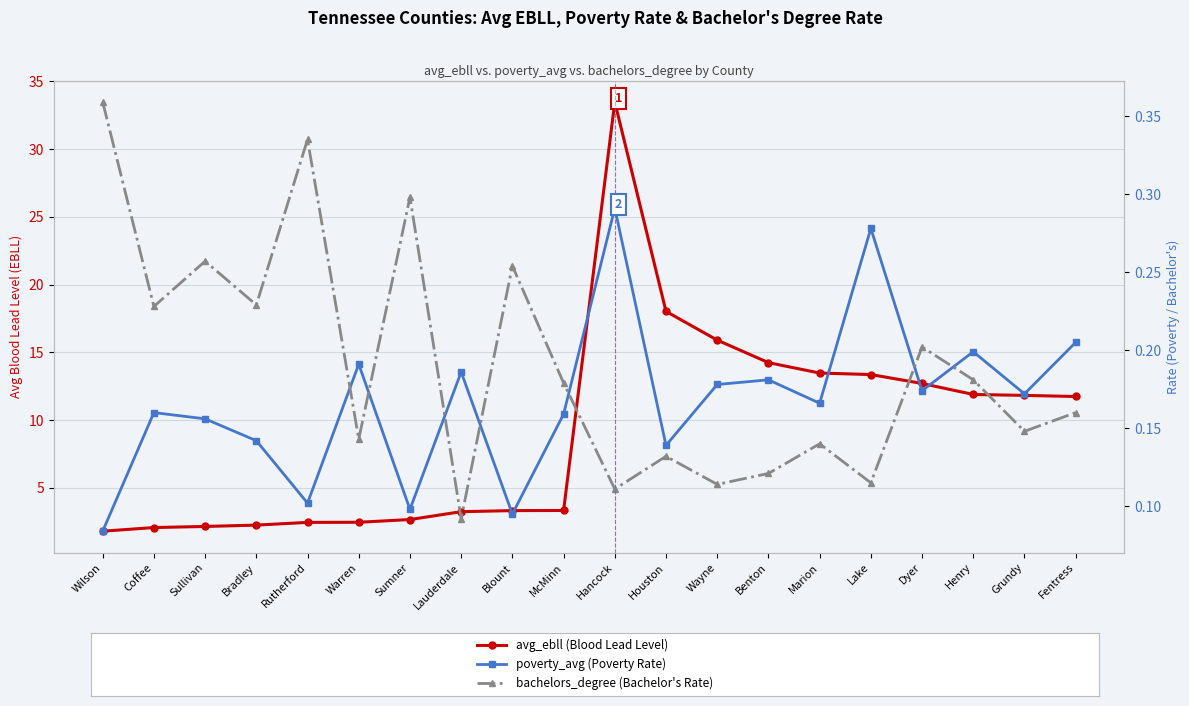

Is the value of bachelors_degree (Bachelor's Rate) at Coffee greater than the value of poverty_avg (Poverty Rate) at Henry?

Yes